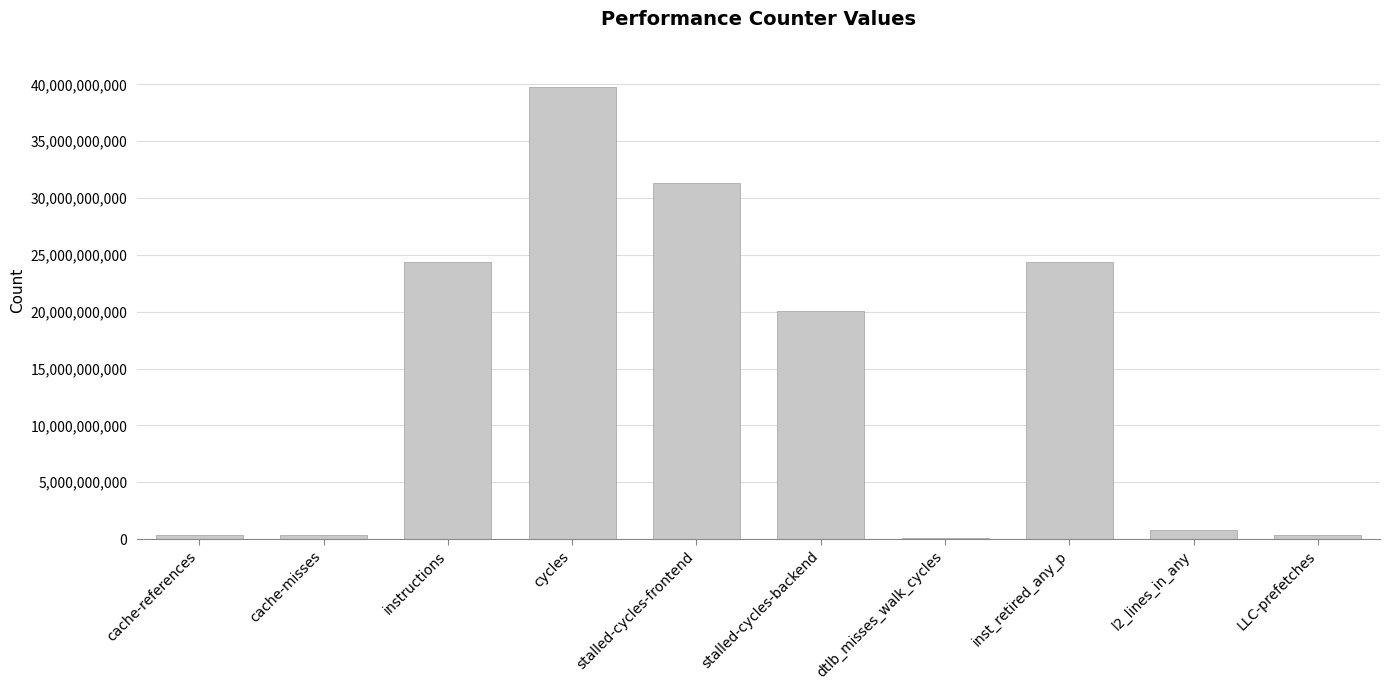

The value at inst_retired_any_p is 24343230348. True or false?

True